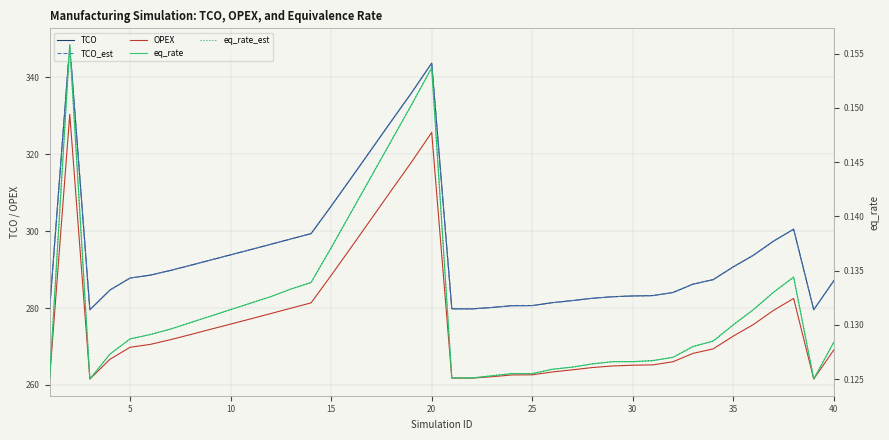

In TCO, how many points are higher than both neighbors (excluding endpoints)?

3